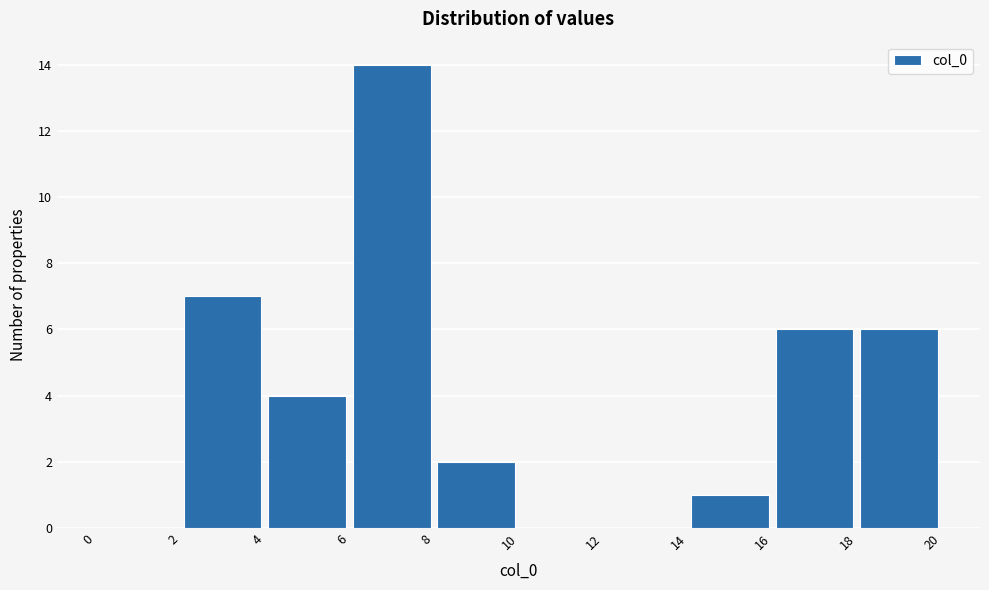

Over which range of the x-axis is the bar tallest?

6 to 8